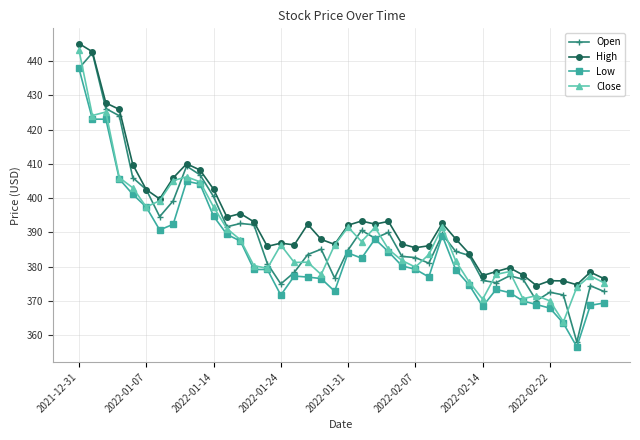

What is the value of the Open point at the 24th from the left?

390.0